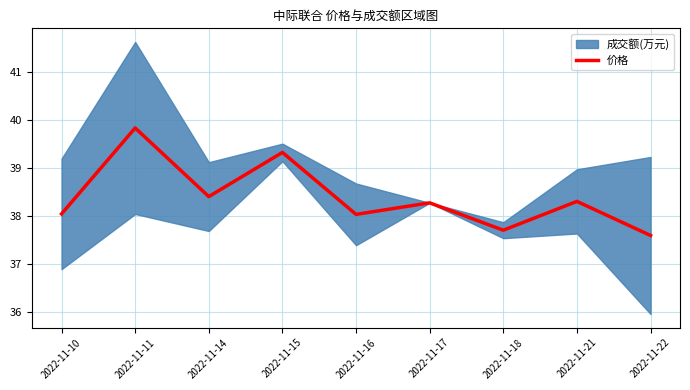

Rank the categories by value from lowest to highest.

2022-11-22, 2022-11-18, 2022-11-16, 2022-11-10, 2022-11-17, 2022-11-21, 2022-11-14, 2022-11-15, 2022-11-11